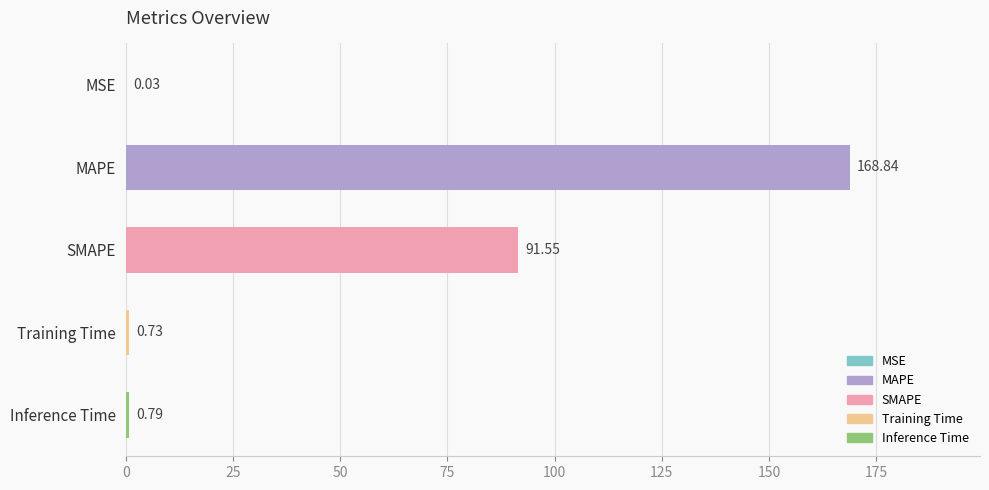

Which label corresponds to the largest value in the chart?

MAPE